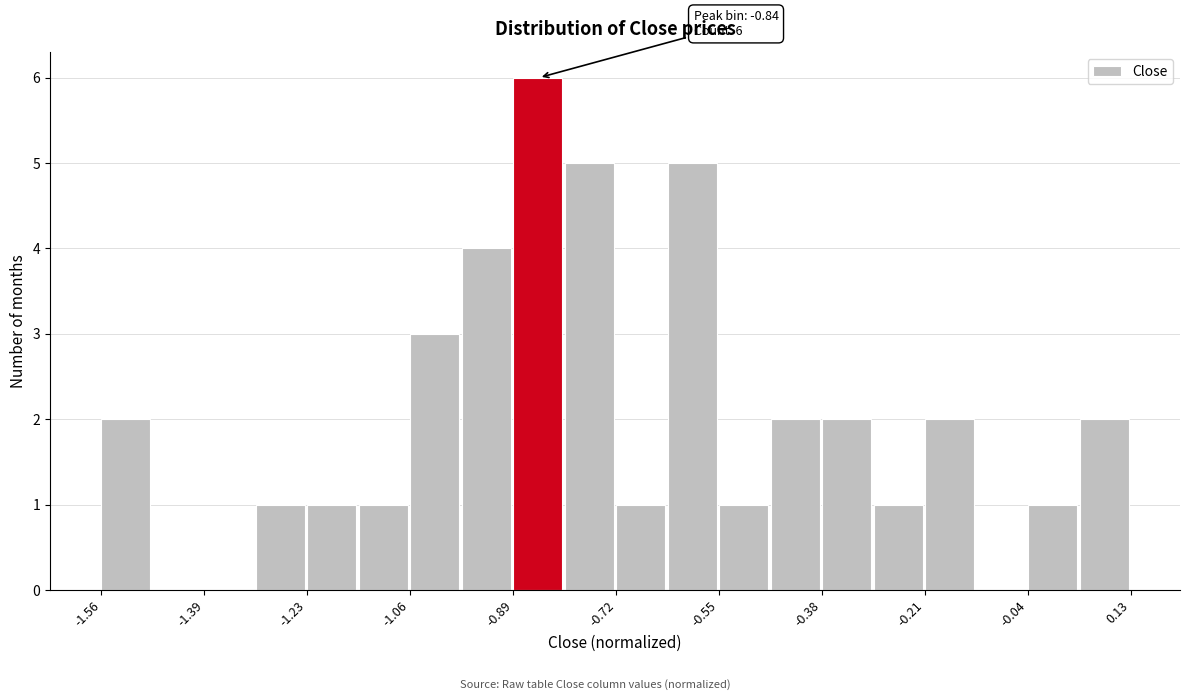

Over which range of the x-axis is the bar tallest?

-0.88 to -0.80